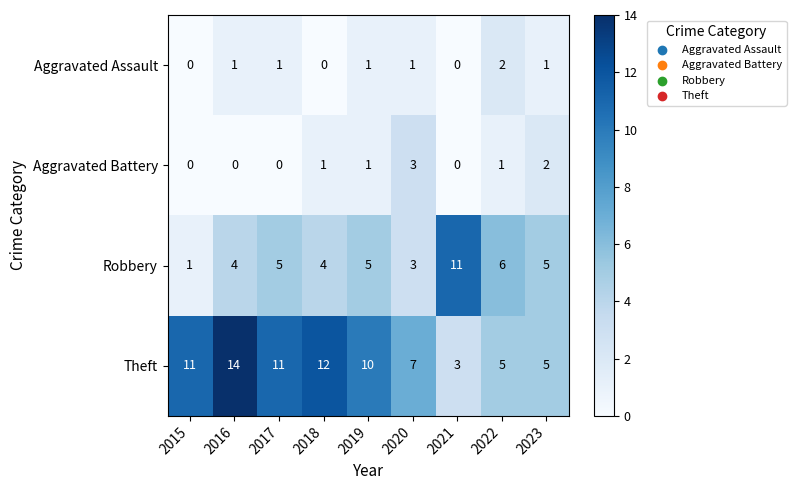

Which category has the lowest value in the Robbery series?

2015